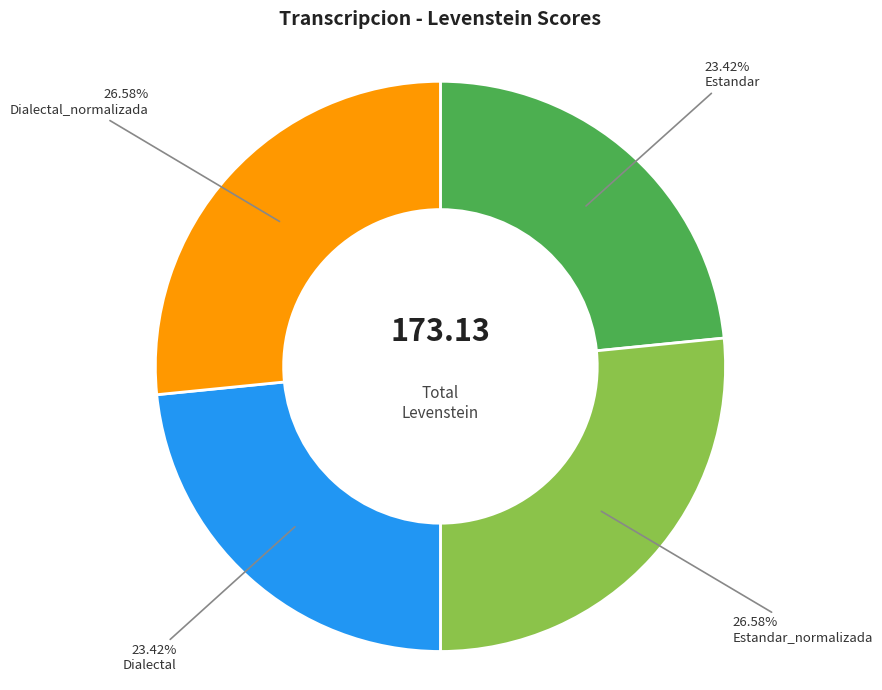

To the nearest percent, what is the combined percentage of Dialectal_normalizada and Dialectal?

50%